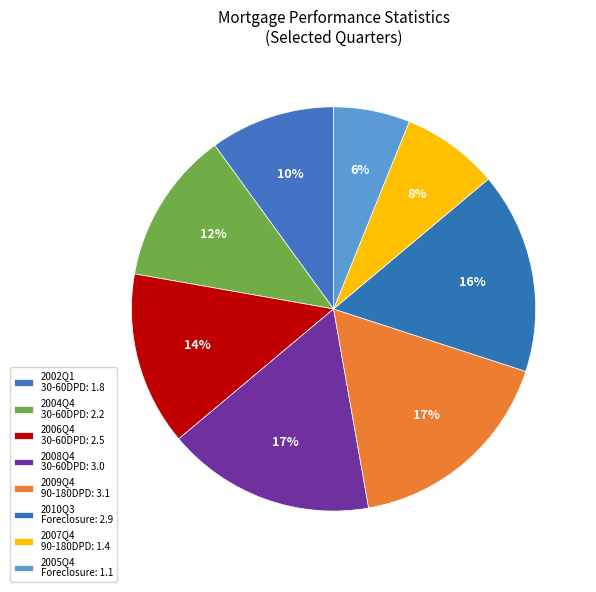

Count the number of slices in the pie.

8